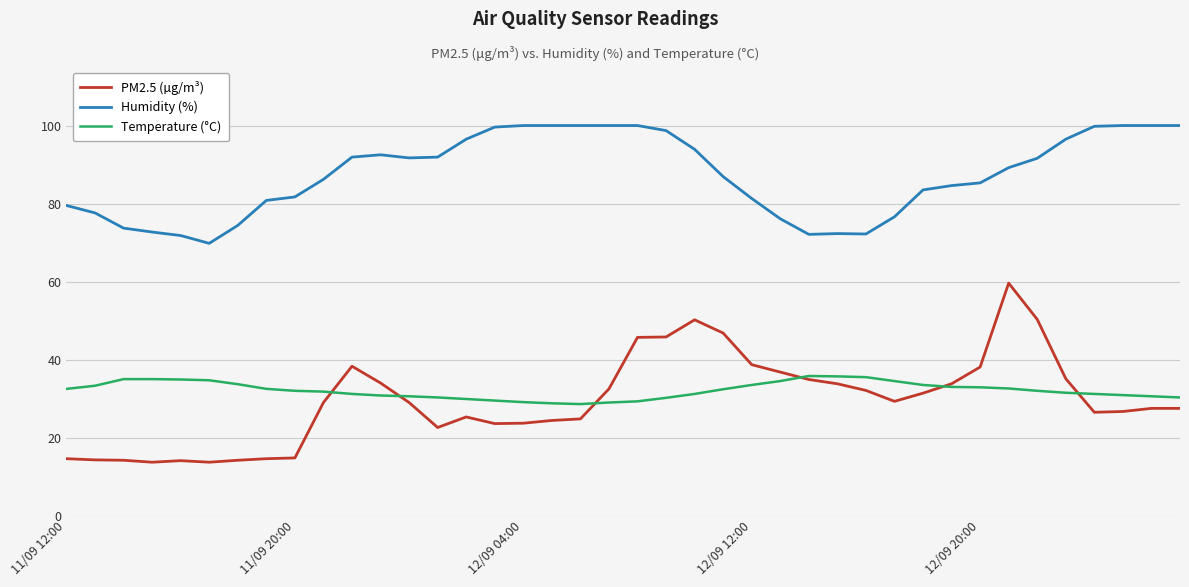

What is the minimum value for Humidity (%)?

69.8